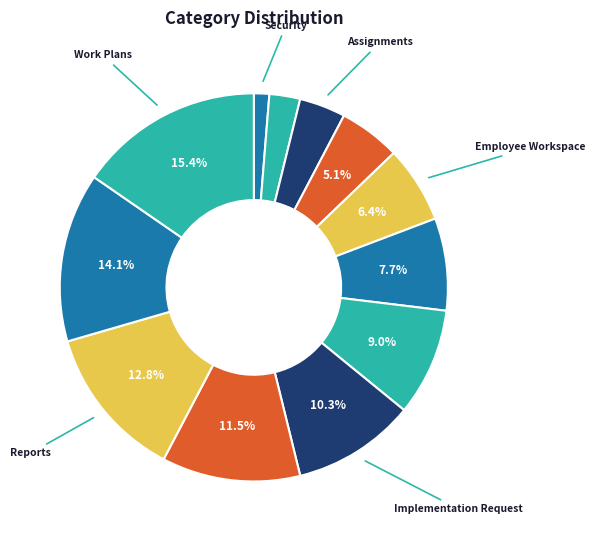

What is the smallest slice in the pie chart?

Security